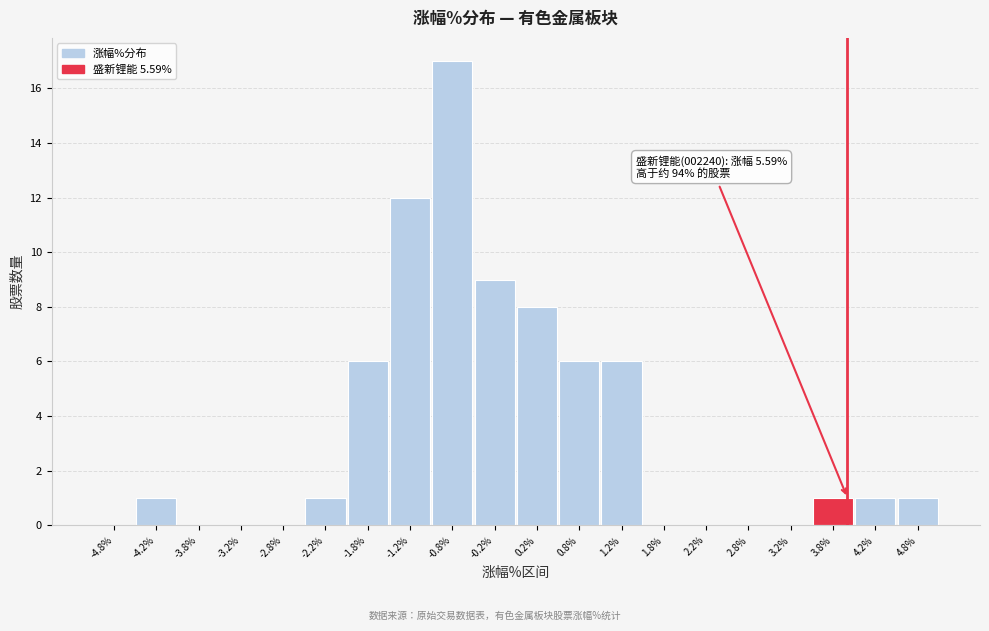

Over which range of the x-axis is the bar tallest?

-1.0 to -0.5